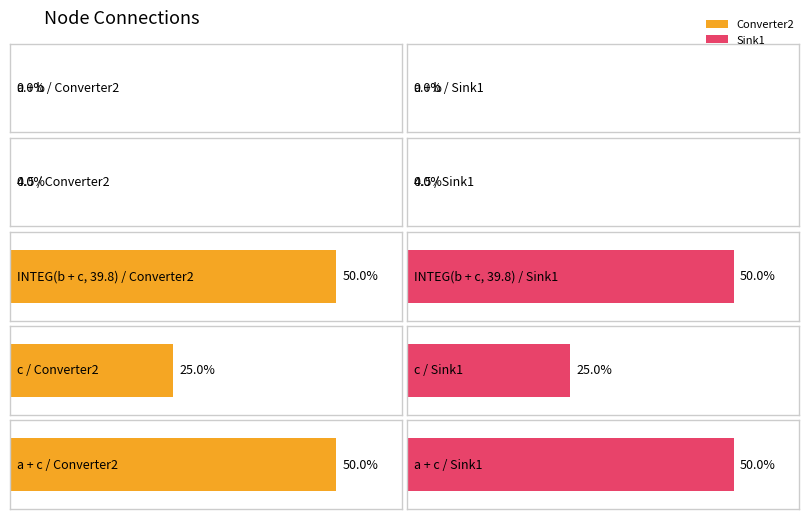

What is the sum of all Converter2 values?

1.2